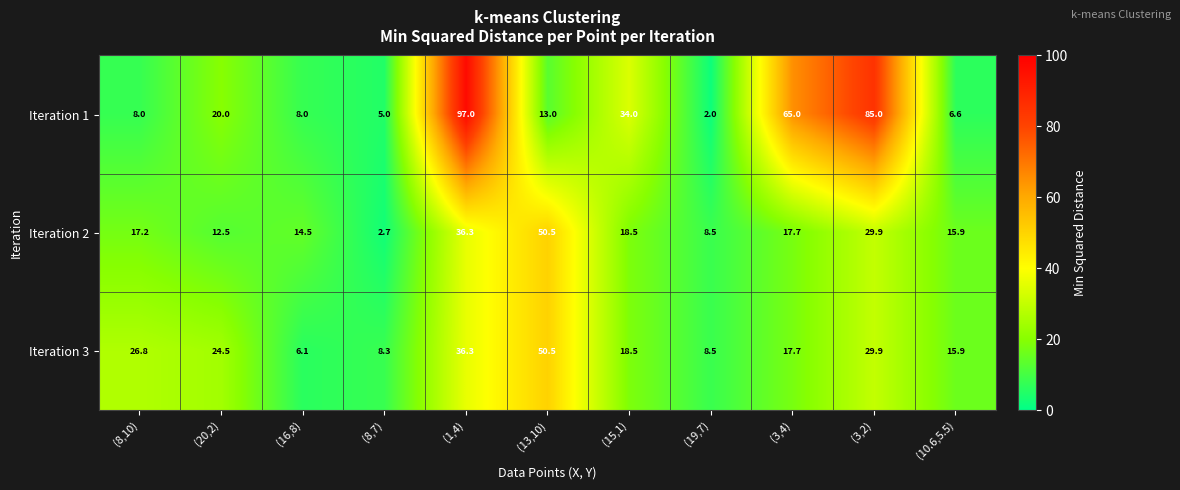

What is the average value of the Iteration 3 series?

22.1